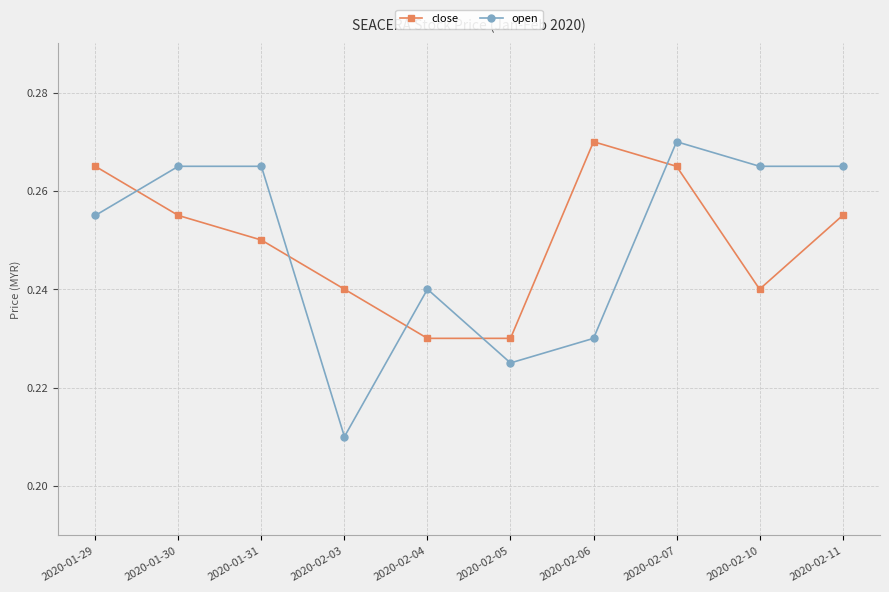

Is the value of close at 2020-02-10 greater than the value of open at 2020-01-29?

No